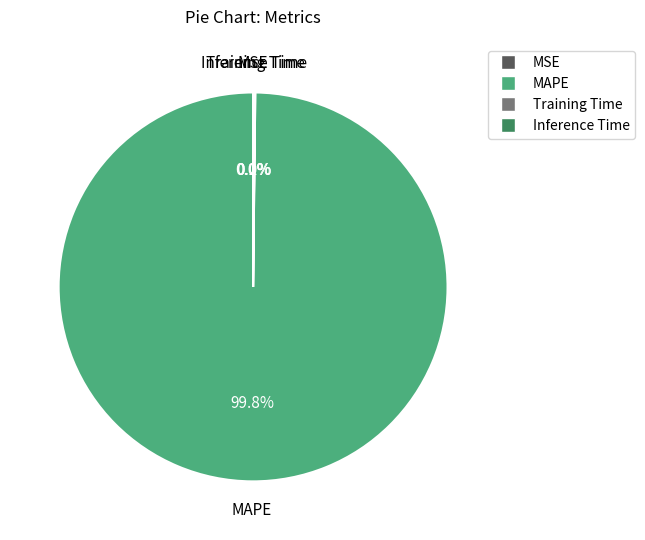

Which slice represents more than half of the pie?

MAPE